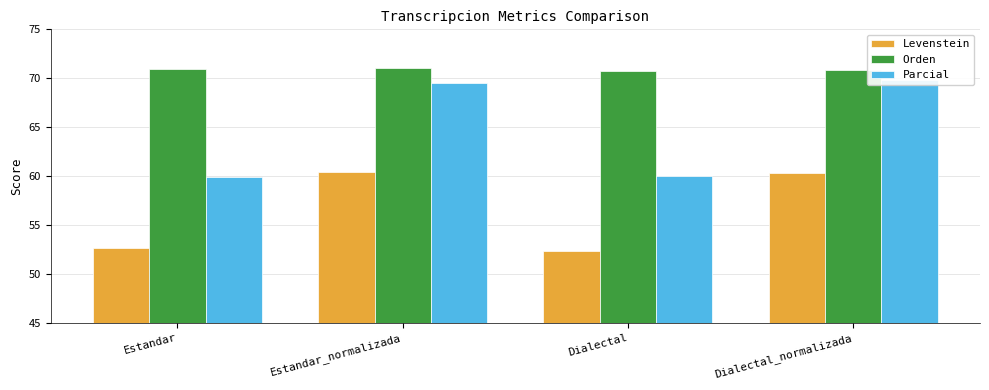

Which series changed the most between Estandar_normalizada and Dialectal_normalizada?

Parcial